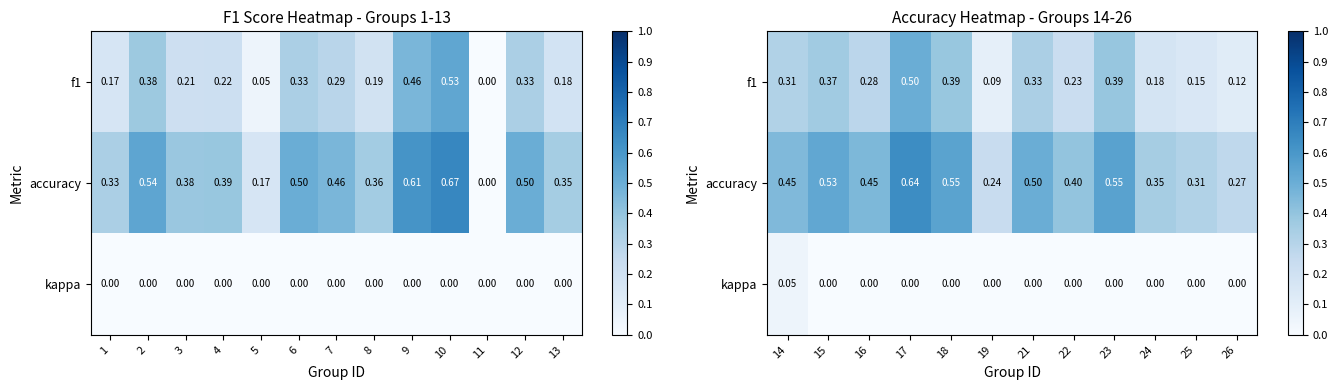

List the series in order of their overall mean, lowest first.

kappa, f1, accuracy